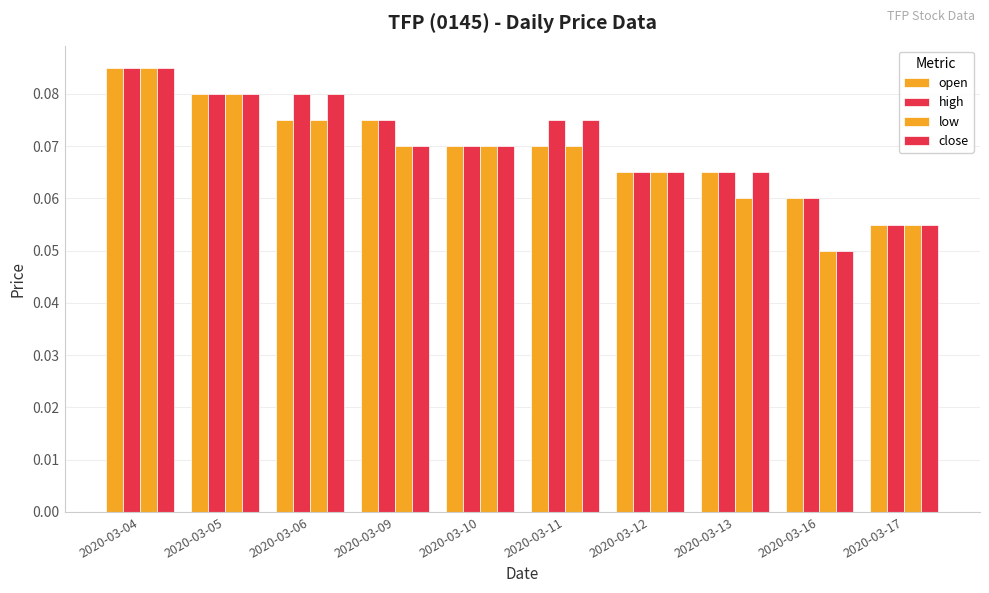

How many bars are there in total?

40